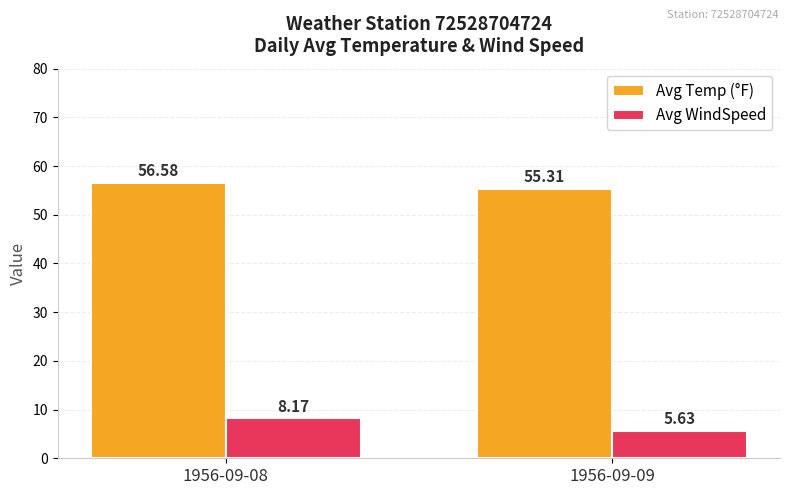

What is the difference between the highest and lowest values at 1956-09-08?

48.4